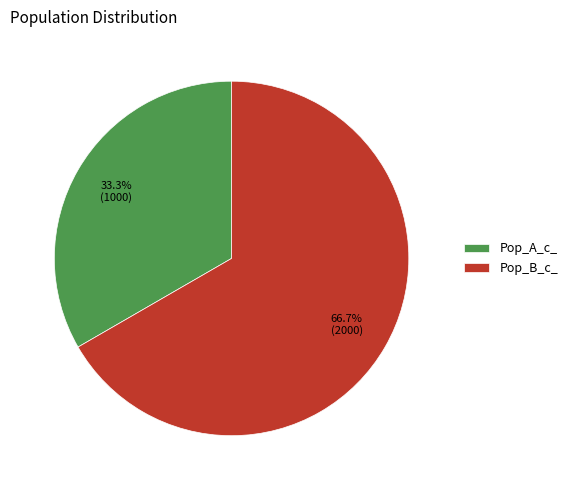

True or false: Pop_A_c_ accounts for 40% of the total.

False